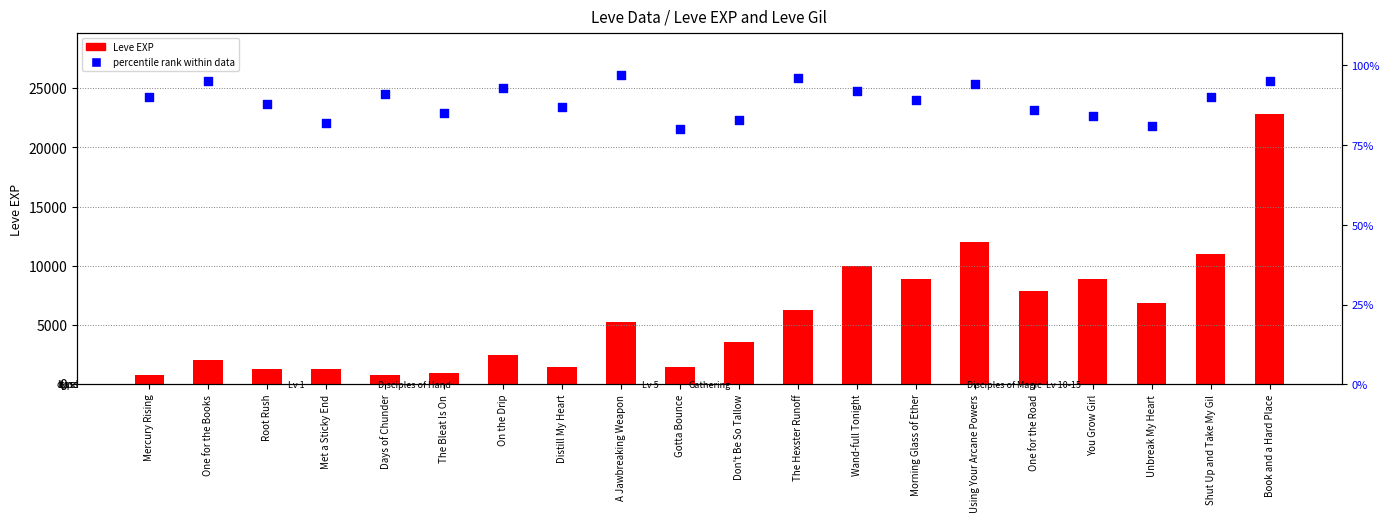

Which series has the largest total across all categories?

Leve EXP